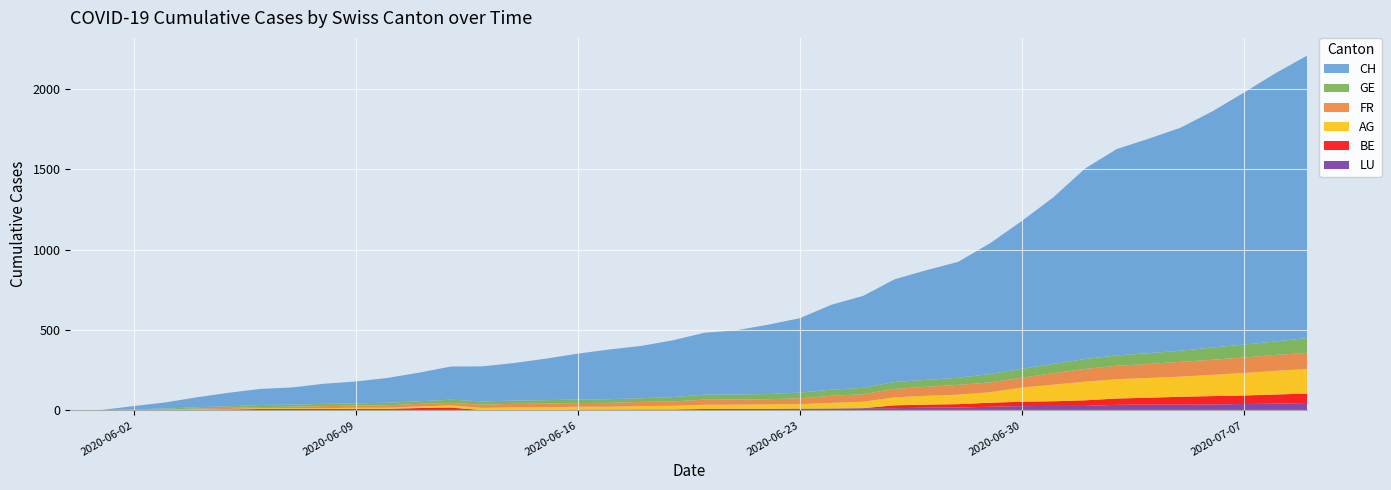

Reading left to right, list all the values displayed in this chart.

CH: 0	3	20	38	62	84	100	107	125	136	154	178	206	218	234	258	285	309	325	353	385	399	431	462	528	571	639	682	721	813	918	1036	1184	1283	1333	1386	1467	1566	1667	1756
AG: 0	0	0	1	3	3	5	5	5	7	7	10	13	14	16	17	18	18	21	23	26	26	28	28	35	40	50	55	59	65	88	103	116	120	123	125	132	140	147	153
GE: 0	0	4	6	8	10	13	13	14	14	16	16	20	20	20	22	22	23	23	27	31	31	32	36	38	40	43	43	44	52	56	57	62	64	67	69	76	80	84	92
FR: 0	0	2	3	5	7	7	9	13	13	15	16	16	20	22	22	23	24	26	27	32	32	32	36	44	47	52	56	61	61	61	72	79	84	87	92	94	96	99	100
BE: 0	0	1	2	4	6	8	8	8	9	9	14	17	0	0	0	0	0	0	0	0	0	0	0	0	0	18	19	21	25	27	29	35	39	43	49	52	53	57	59
LU: 0	0	0	0	0	0	1	1	1	1	1	1	1	2	3	3	5	5	6	6	9	10	10	11	12	14	14	17	18	23	27	28	28	35	36	36	37	40	42	46